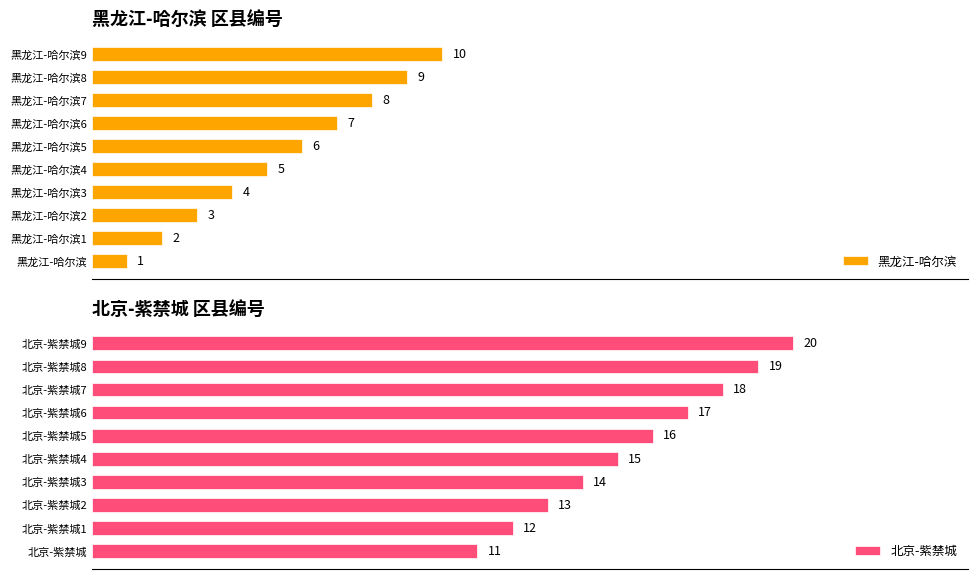

At which label is 北京-紫禁城 closest to 15?

北京-紫禁城4